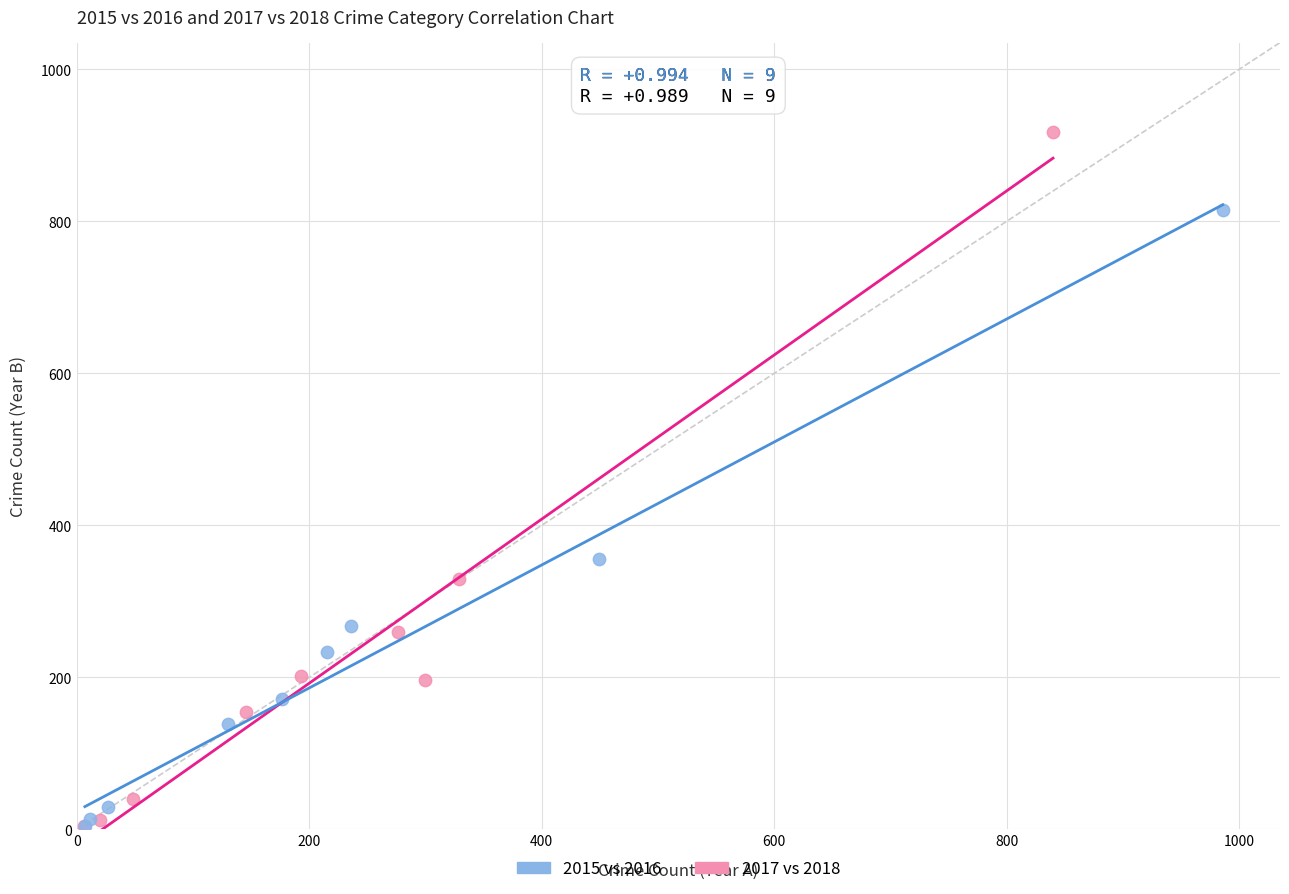

What are all the series names shown in the legend?

2015 vs 2016, 2017 vs 2018